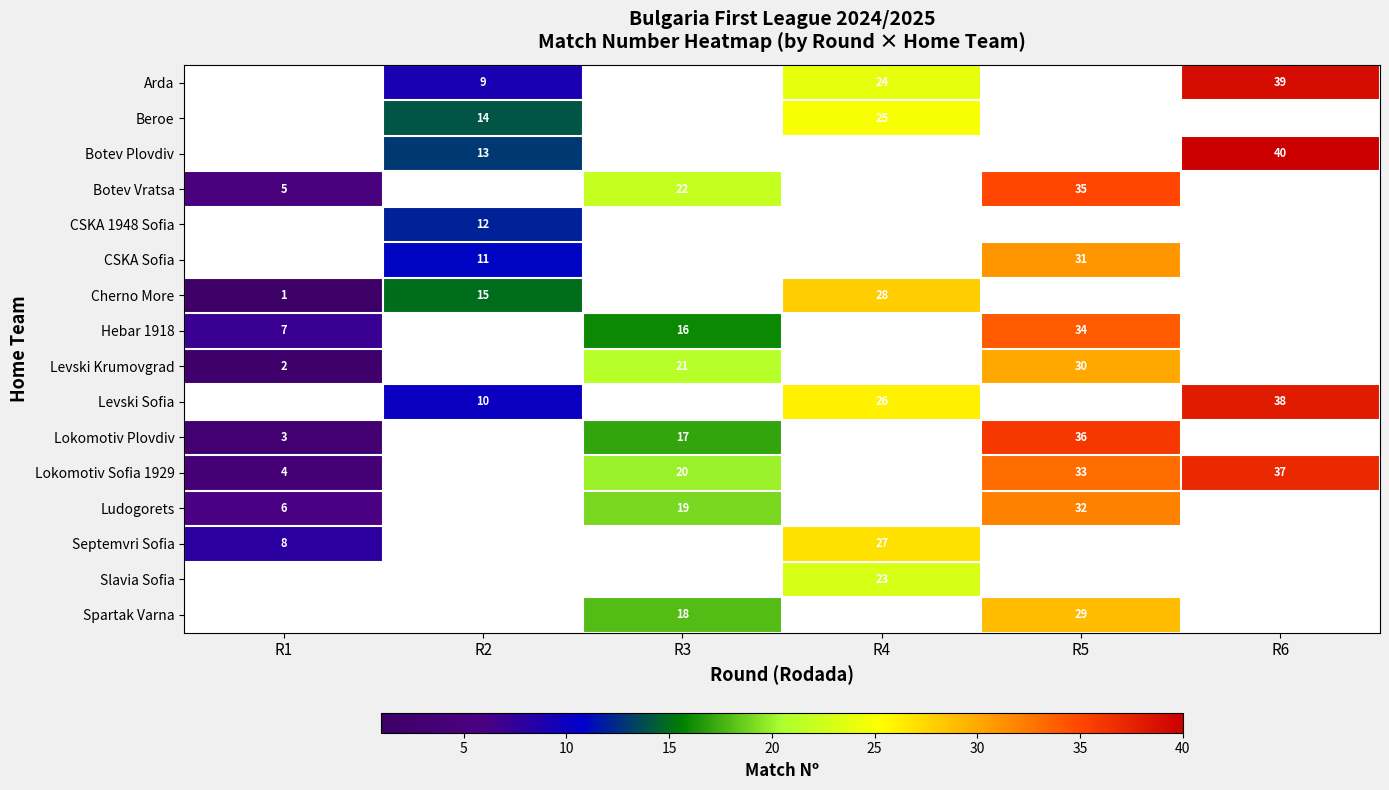

Is it true that Lokomotiv Plovdiv equals 15 at R5?

False